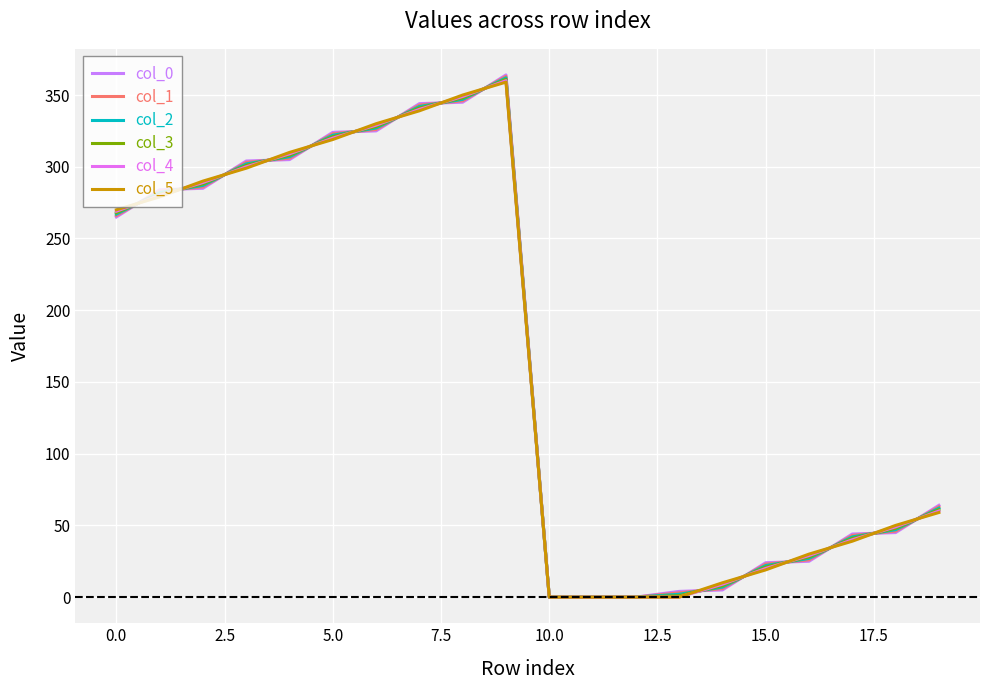

Is this an area chart (filled region under the line)?

No